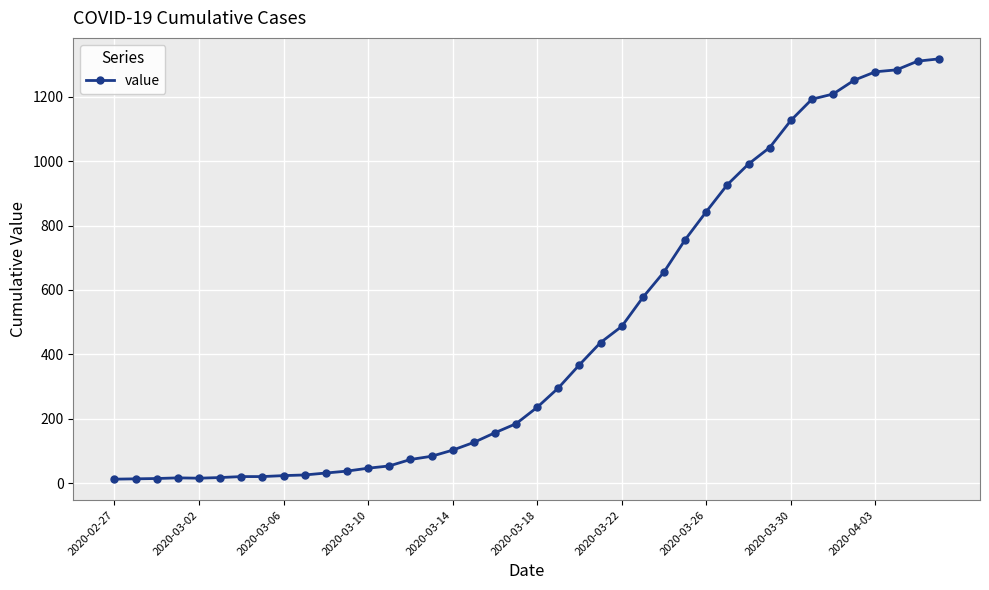

What is the maximum value shown in the chart?

1317